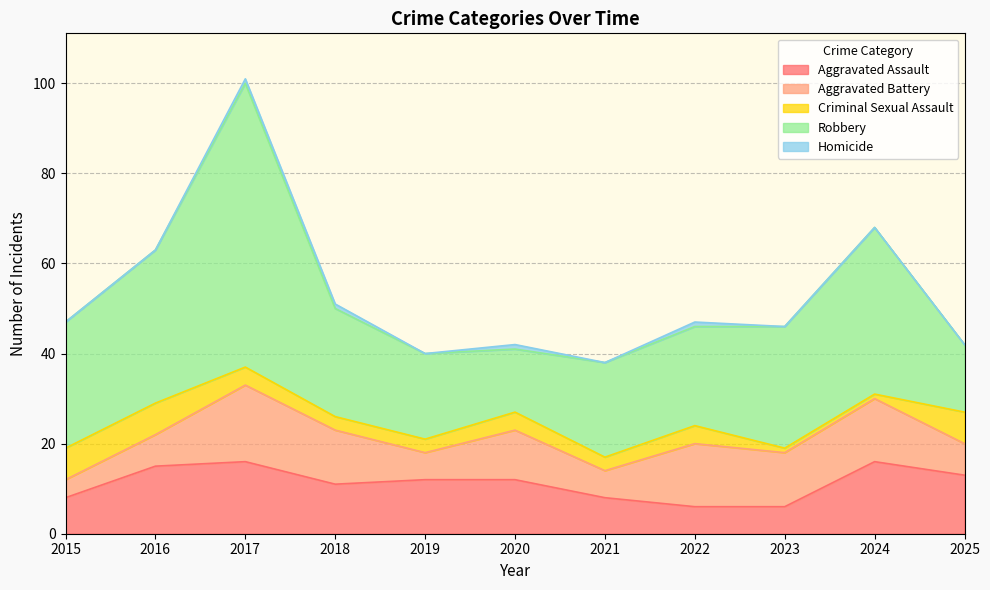

At which category is the sum across all series the highest?

2017